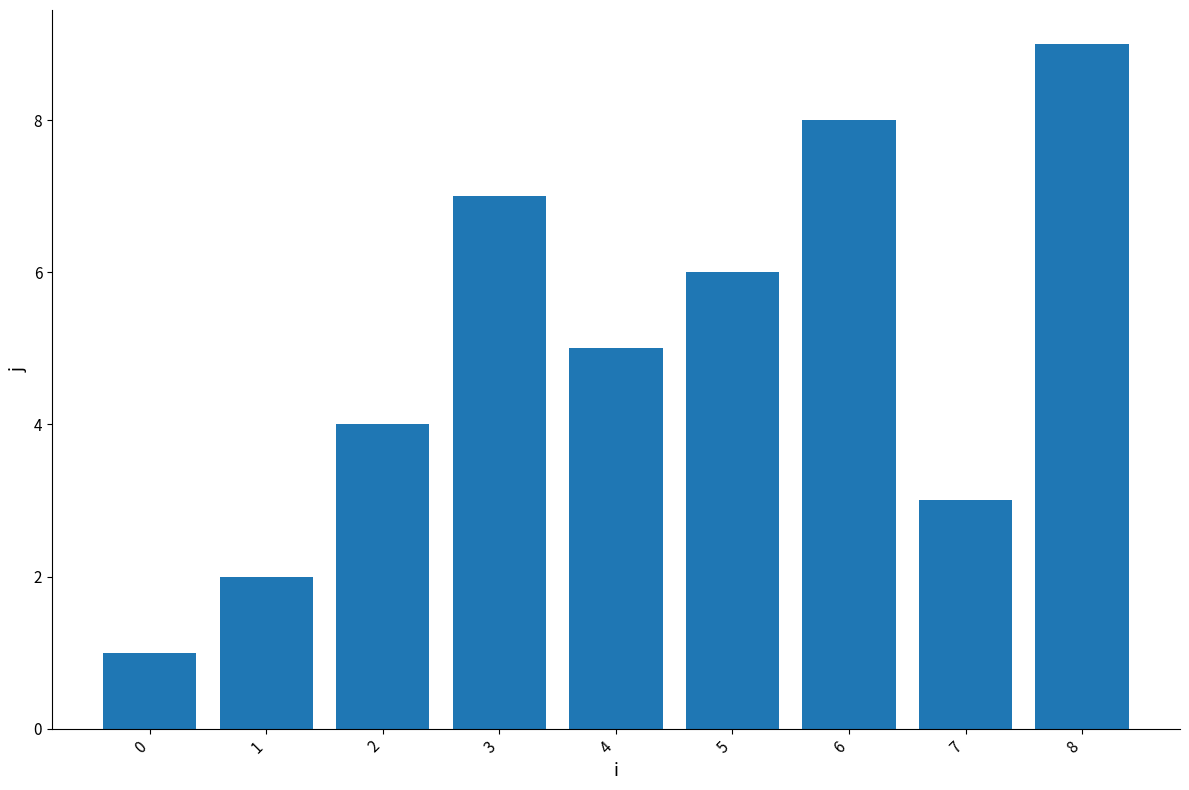

Does the chart contain stacked bars?

No